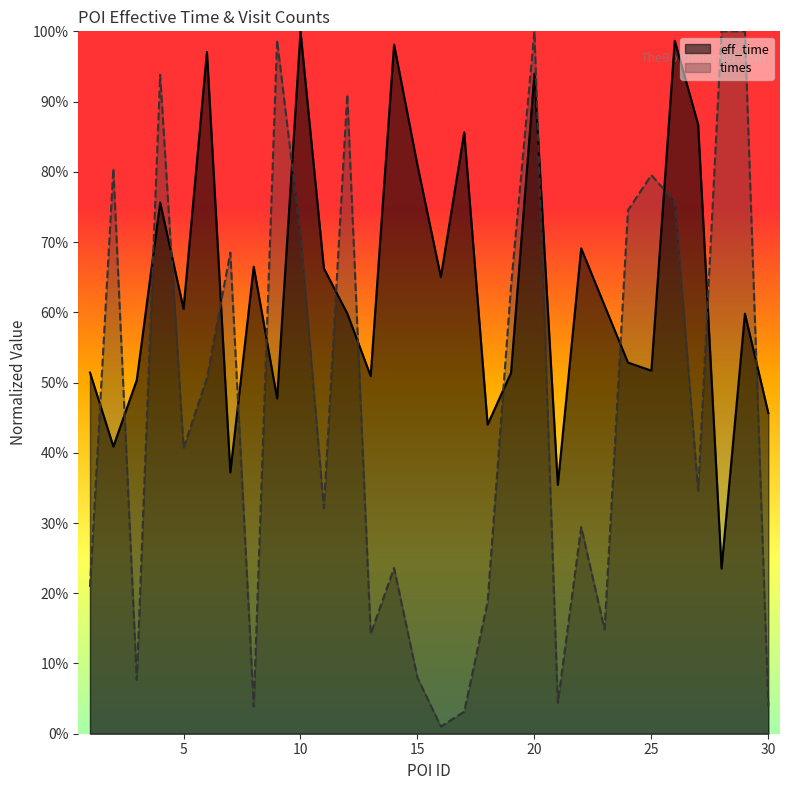

Which has a higher value, 22 or 16?

22